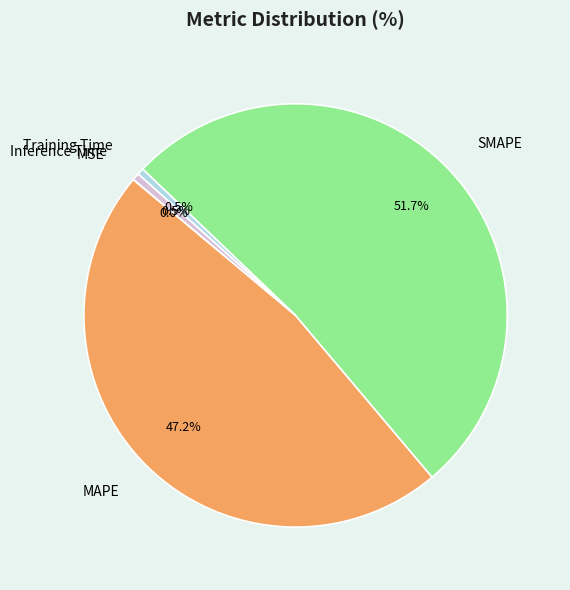

Combined, do MAPE and Inference Time account for over 50%?

No